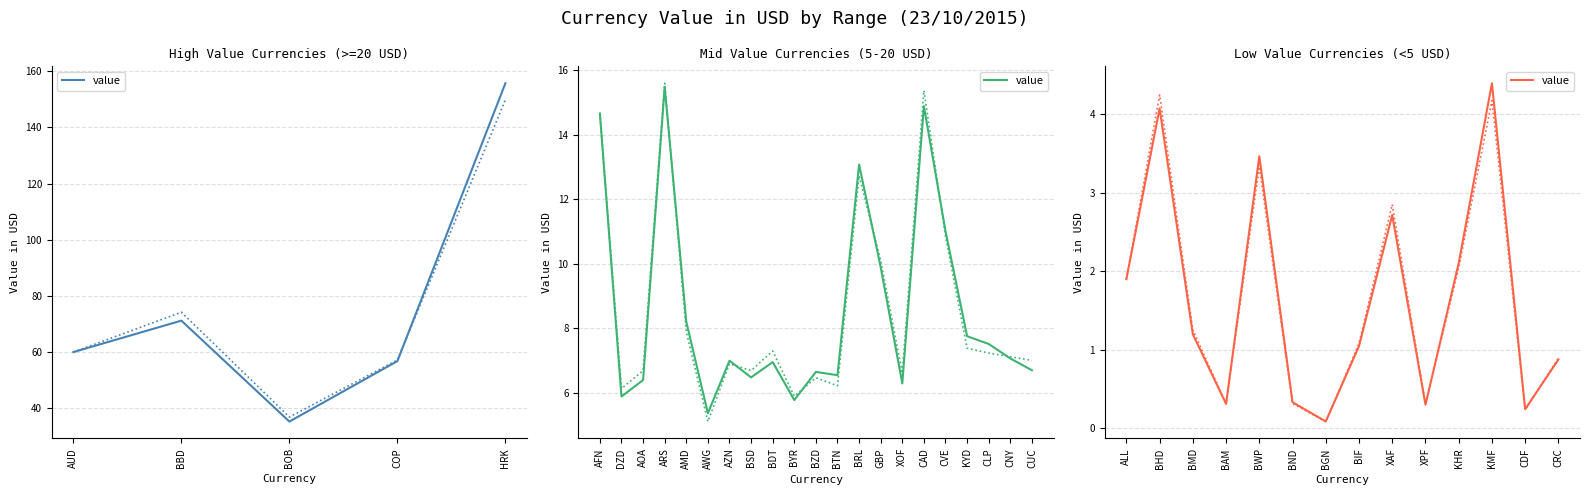

How many interior local valleys (lower than both neighbors) does the data have?

4